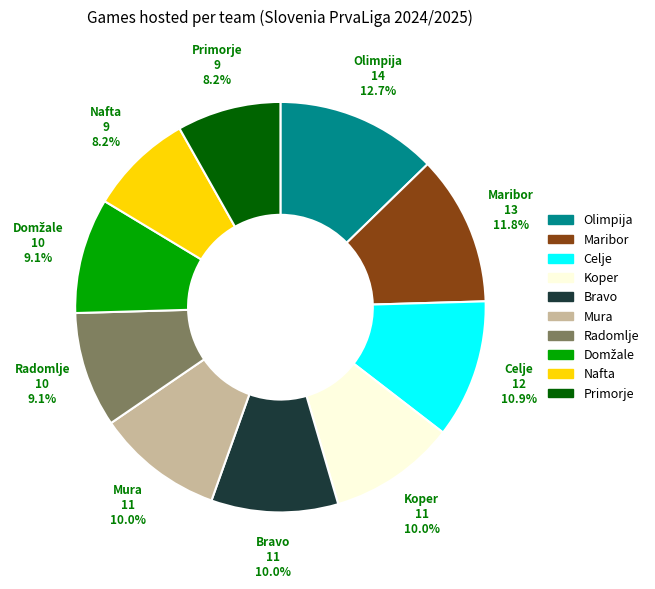

The Nafta slice represents 1% of the pie. True or false?

False